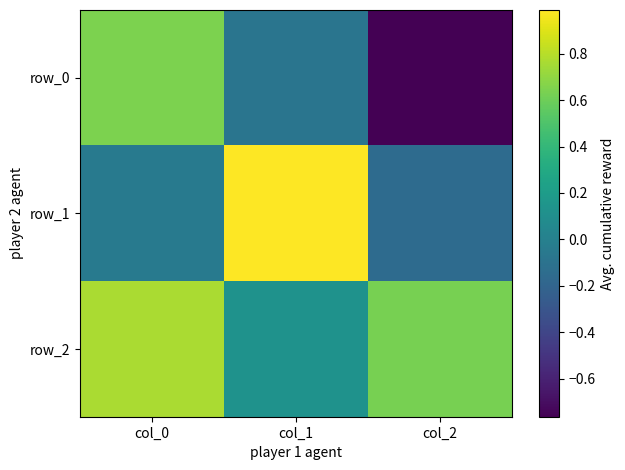

What is the average value of the row_2 series?

0.5